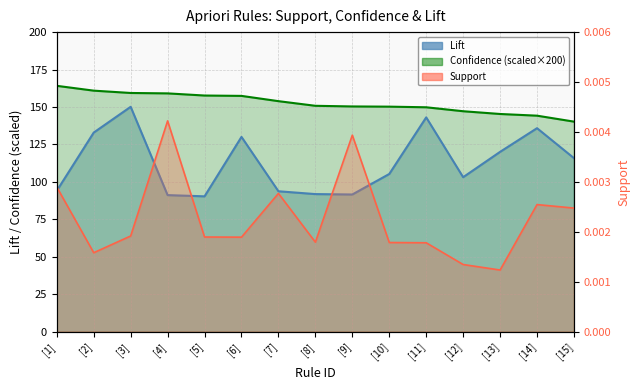

Does the chart have visible grid lines?

Yes